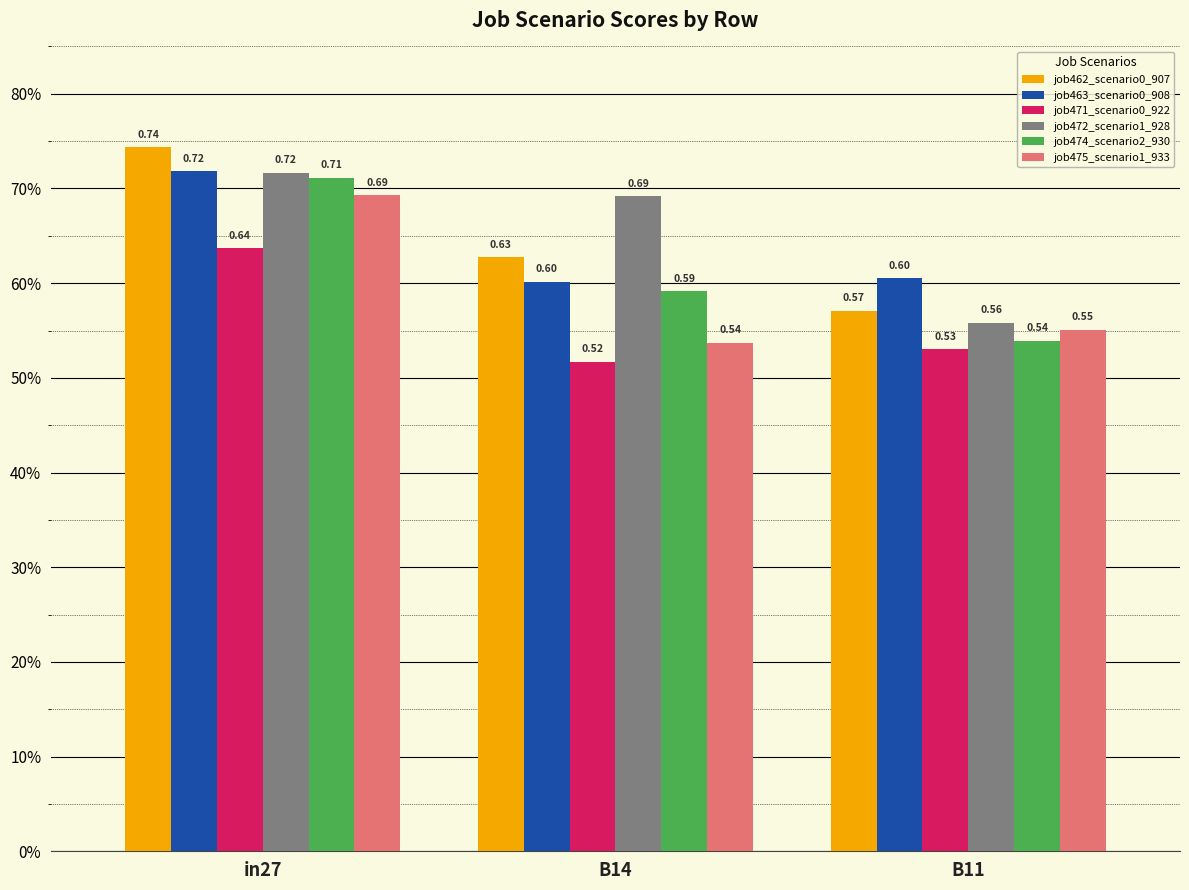

Reading right to left, list all the values displayed in this chart.

job462_scenario0_907: 0.6	0.6	0.7
job463_scenario0_908: 0.6	0.6	0.7
job471_scenario0_922: 0.5	0.5	0.6
job472_scenario1_928: 0.6	0.7	0.7
job474_scenario2_930: 0.5	0.6	0.7
job475_scenario1_933: 0.6	0.5	0.7